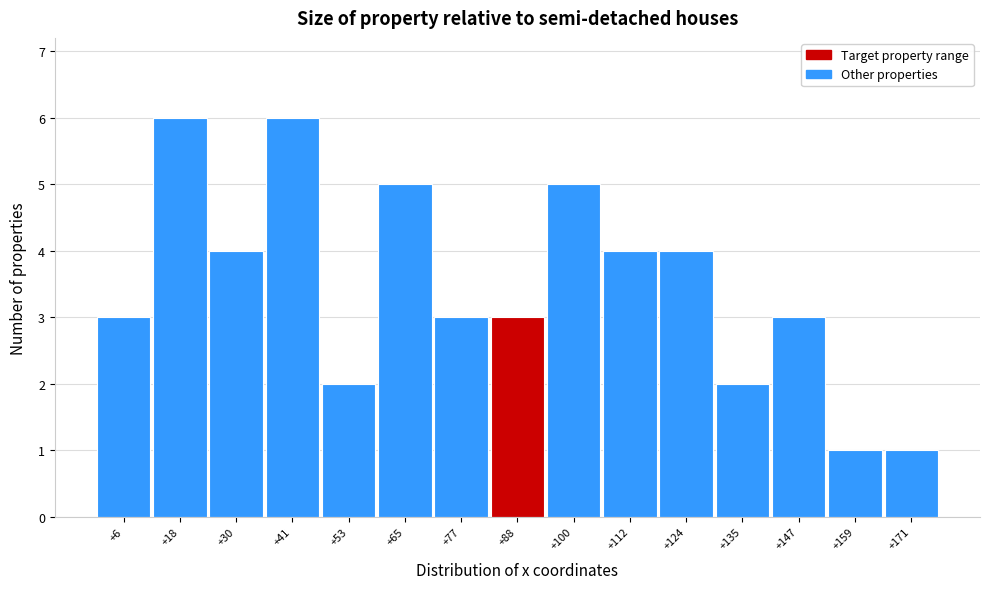

Reading right to left, extract all data points from this chart.

1	1	3	2	4	4	5	3	3	5	2	6	4	6	3